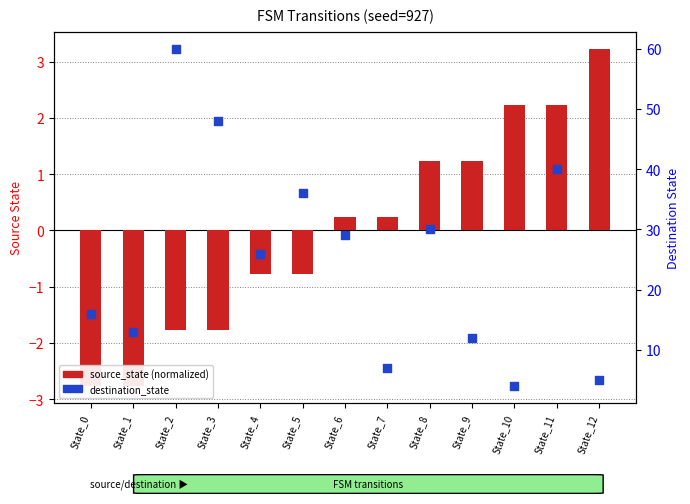

Which series contains the highest Y value?

destination_state